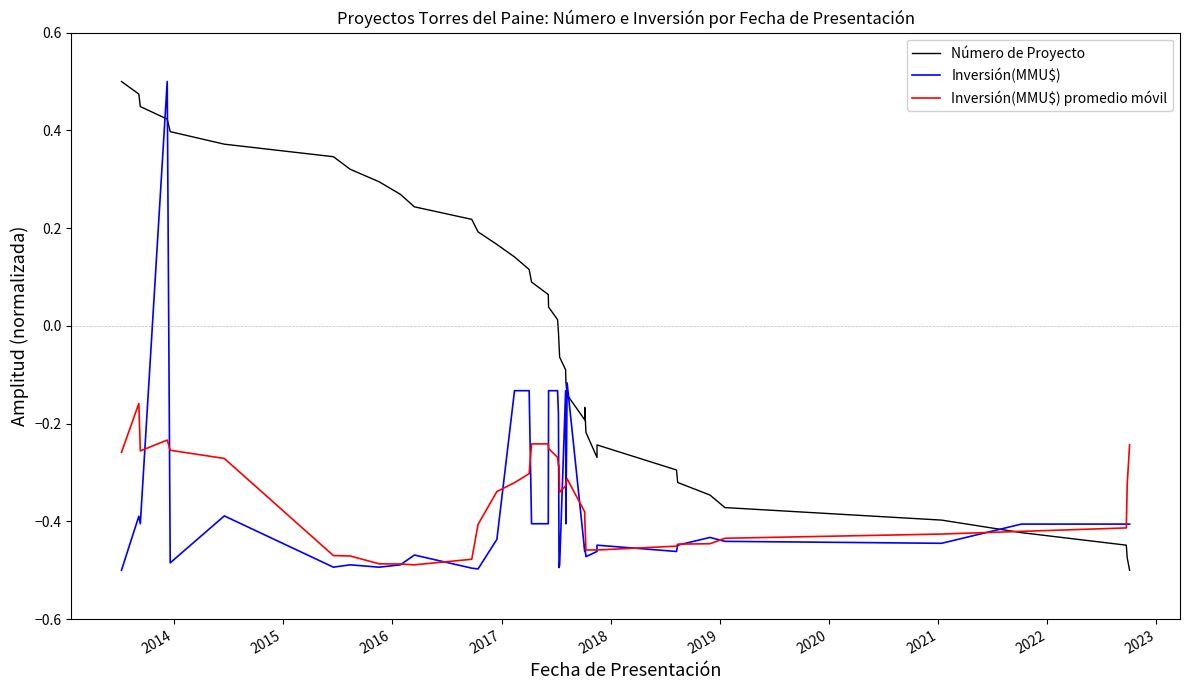

How many data points in Inversión(MMU$) are less than 0?

39